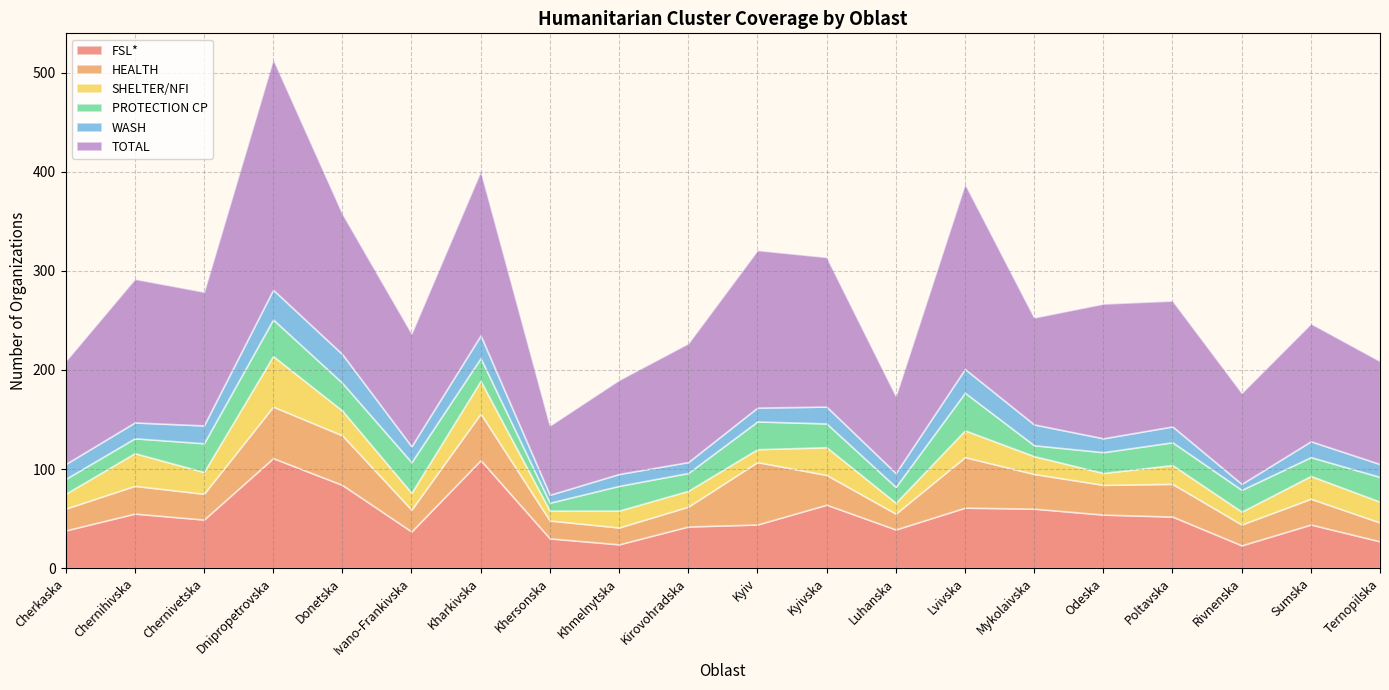

What position from the right is Lvivska?

7